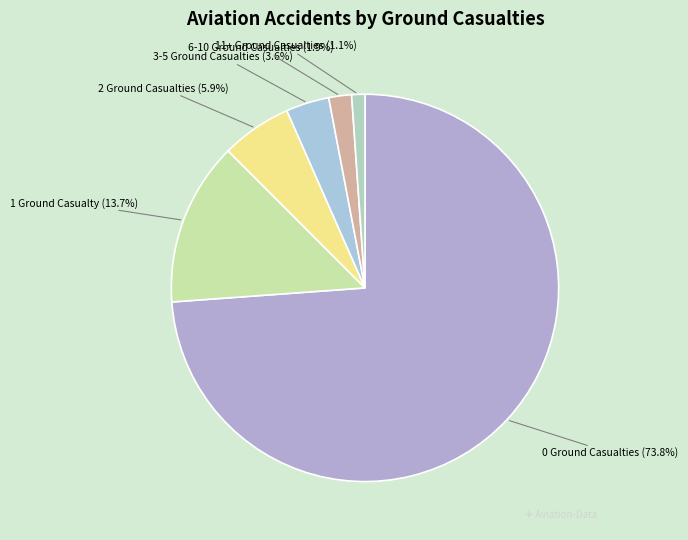

Does any single category account for the majority?

Yes